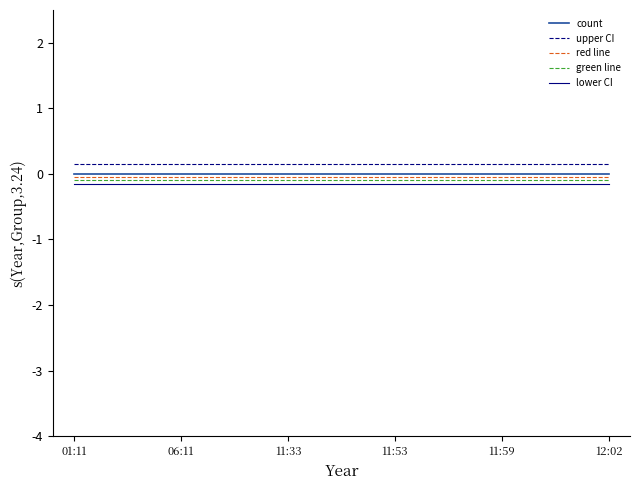

The green line series shows -0.1 at 12:02. True or false?

True